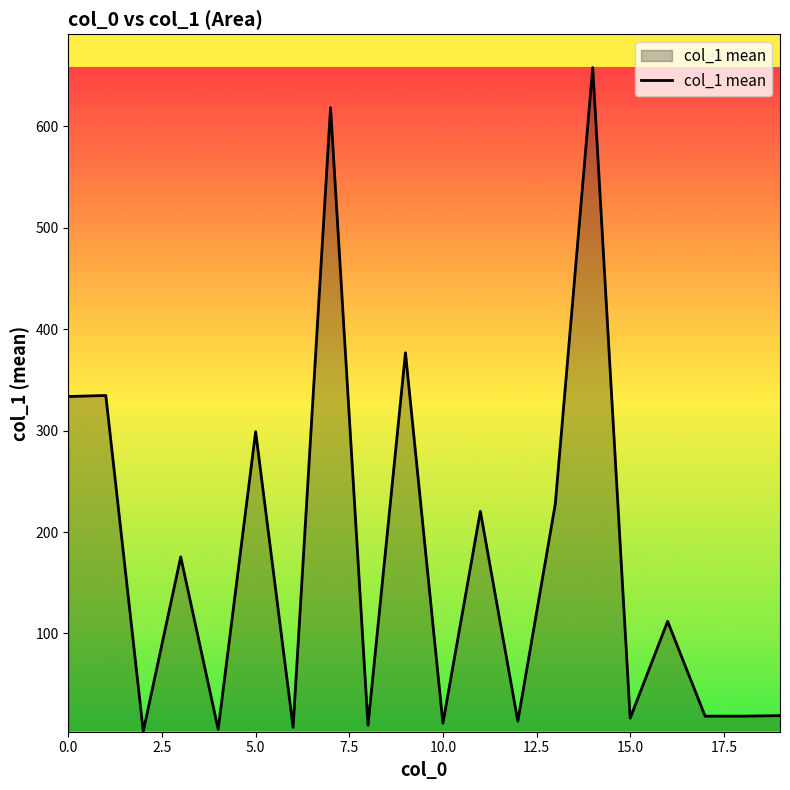

What is the difference between the maximum and minimum values?

654.5